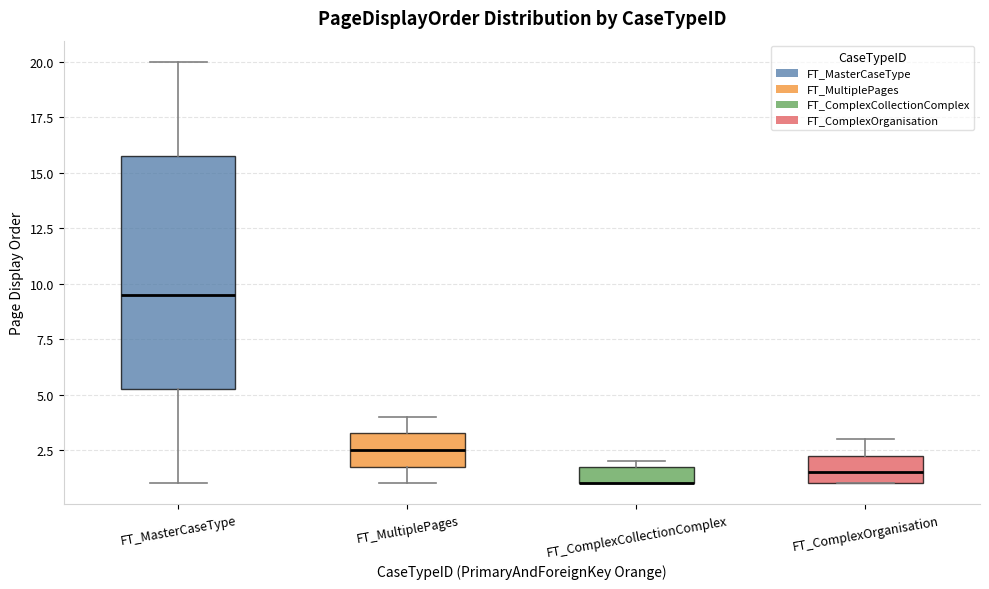

Reading left to right, transcribe this box plot: for each box, give where its median line is, the range the box spans, and where its two whiskers end, as read against the y-axis. The values are not printed on the chart, so give them approximately, as read against the axis.

FT_MasterCaseType: median 9.5, box 5.5 to 16.0, whiskers 1.0 to 20.0
FT_MultiplePages: median 2.5, box 2.0 to 3.5, whiskers 1.0 to 4.0
FT_ComplexCollectionComplex: median 1.0 (drawn on the box's lower edge), box 1.0 to 2.0, whiskers 1.0 to 2.0 (just above the box's upper edge)
FT_ComplexOrganisation: median 1.5, box 1.0 to 2.5, whiskers 1.0 to 3.0